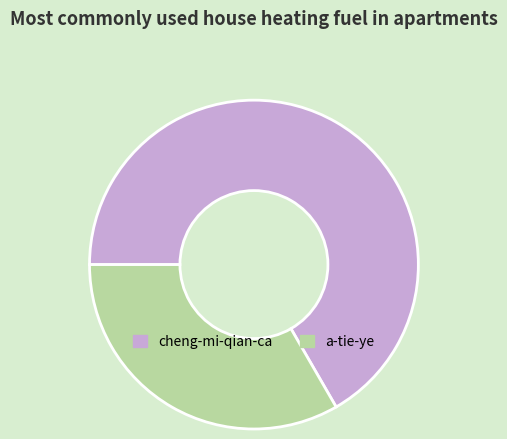

True or false: cheng-mi-qian-ca accounts for 53% of the total.

False